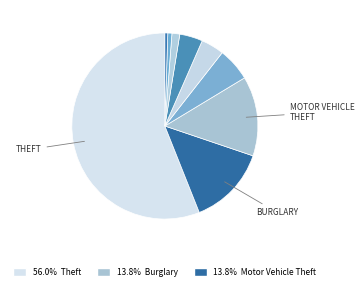

How many slices are in this pie chart?

9